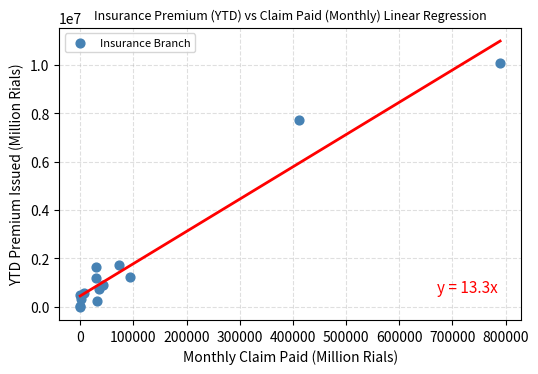

What Y value in the scatter plot is closest to 5035976?

7740656